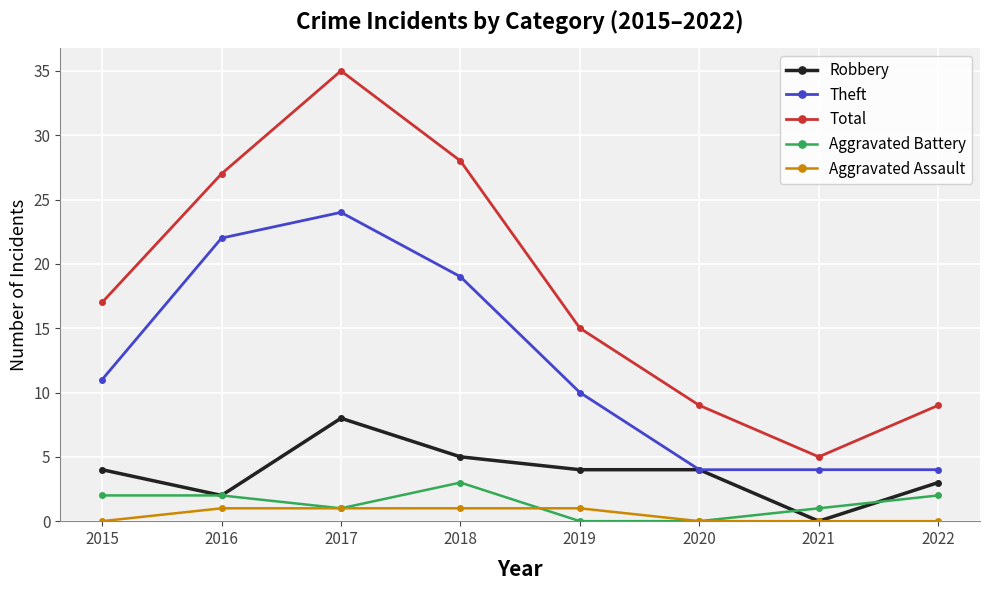

Which series has the largest total across all categories?

Total